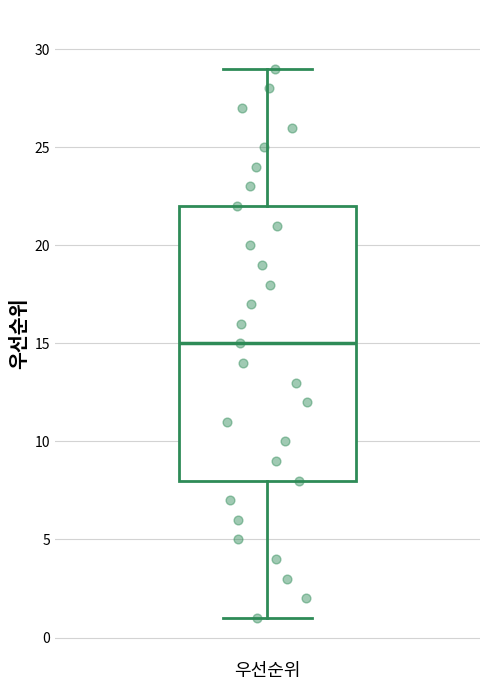

Where does the median line of the box for 우선순위 sit on the y-axis? The values are not printed on the chart, so give them approximately, as read against the axis.

15